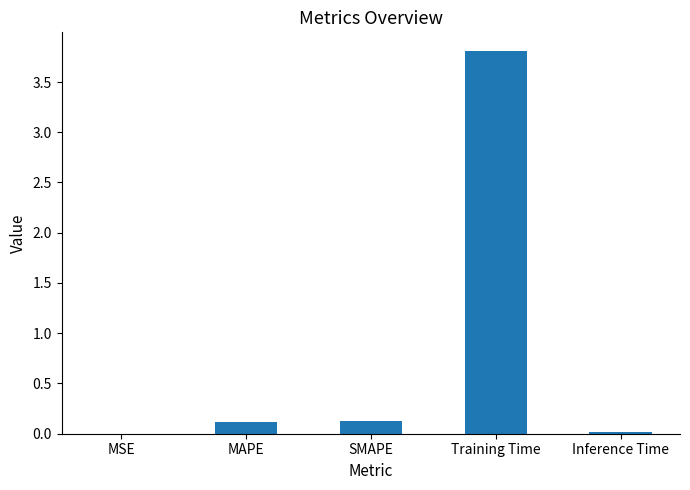

What is the average value?

0.8